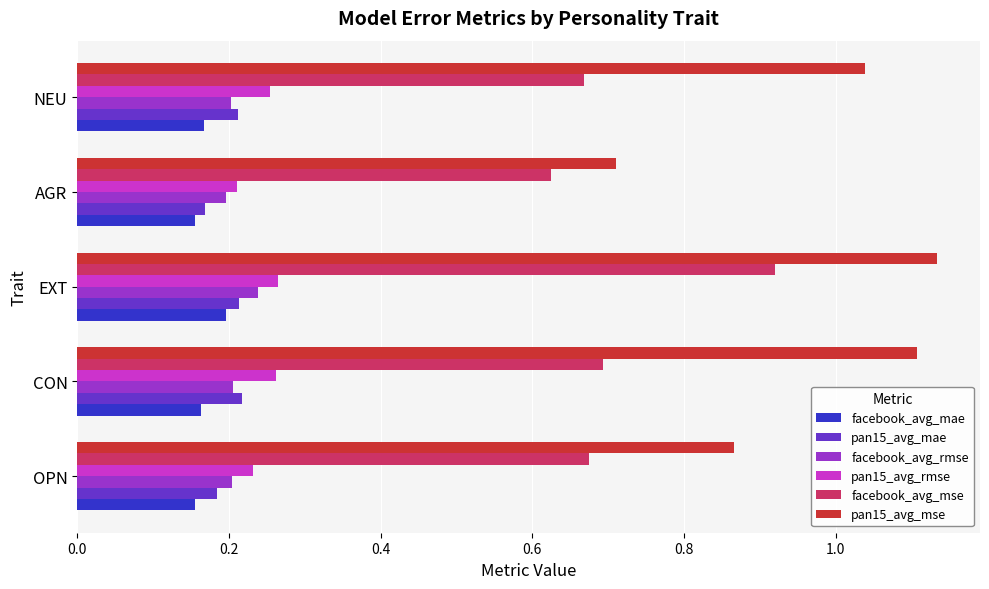

Which series has the largest range (max minus min)?

pan15_avg_mse